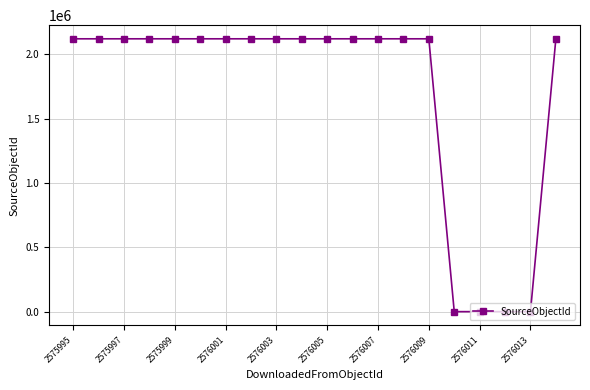

What is the maximum value shown in the chart?

2119741